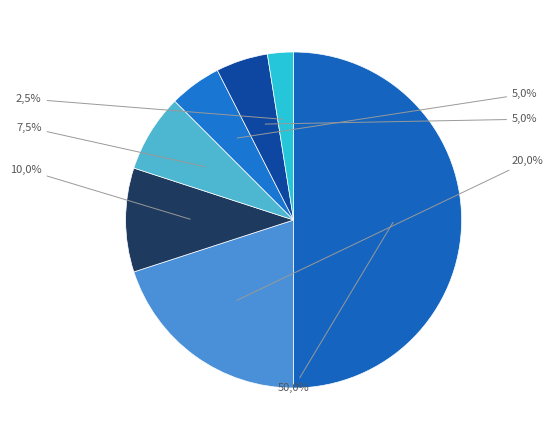

To the nearest percent, what portion does Step 33 represent?

3%